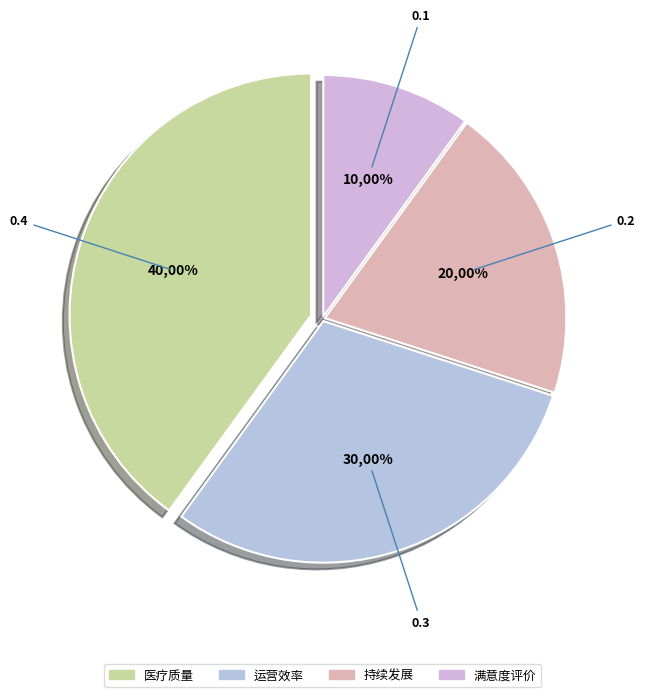

How many segments does this pie chart have?

4